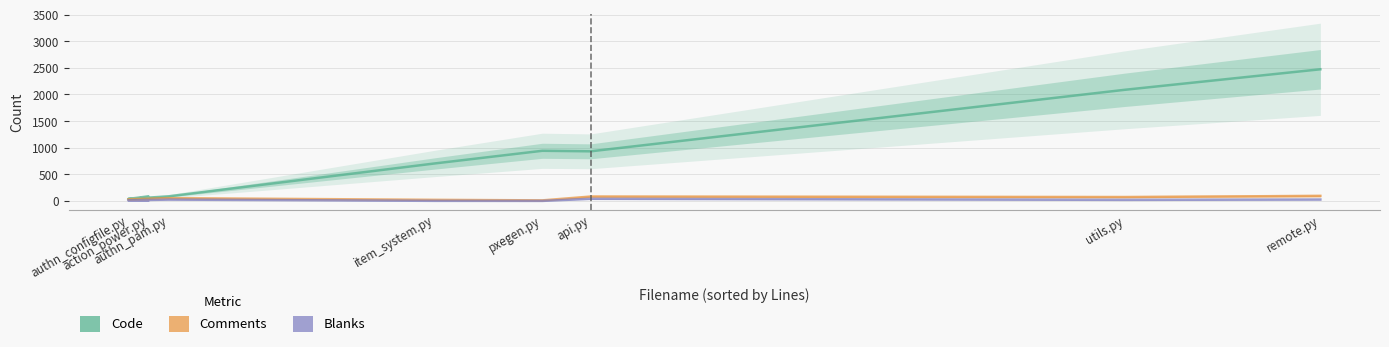

Which label corresponds to the smallest value in the chart?

pxegen.py